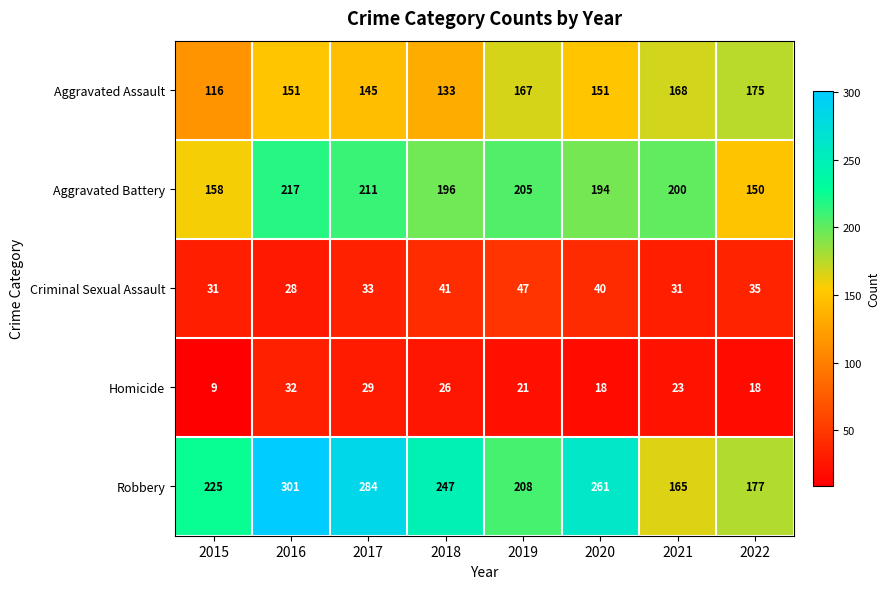

Is it true that Aggravated Battery equals 211 at 2017?

True